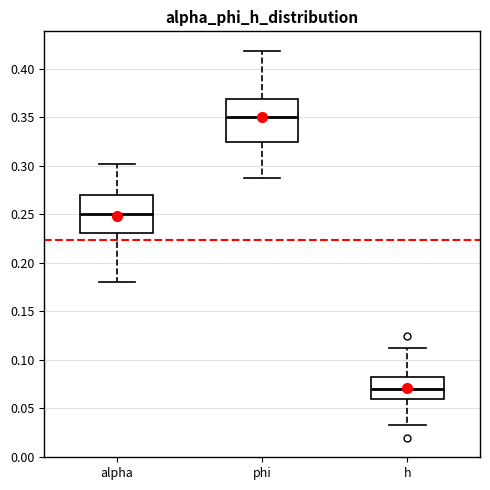

Reading left to right, read every box against the y-axis: the position of its median line, the range the box covers, and the ends of its whiskers. The values are not printed on the chart, so give them approximately, as read against the axis.

alpha: median 0.250, box 0.230 to 0.270, whiskers 0.180 to 0.300
phi: median 0.350, box 0.325 to 0.370, whiskers 0.285 to 0.420
h: median 0.070, box 0.060 to 0.080, whiskers 0.035 to 0.110